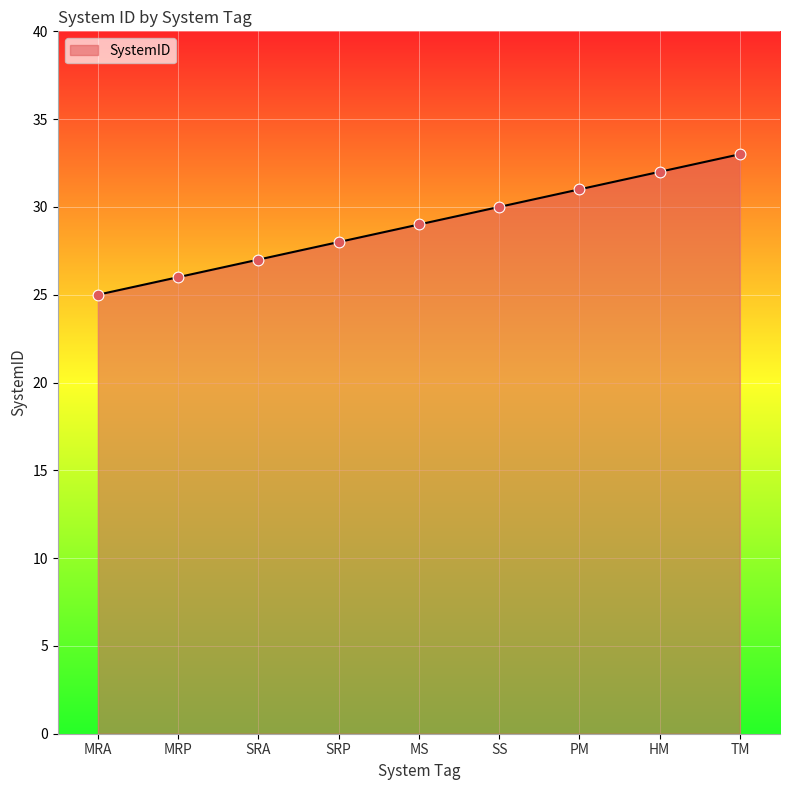

Approximately how many times larger is the value at SRA compared to SS?

0.9